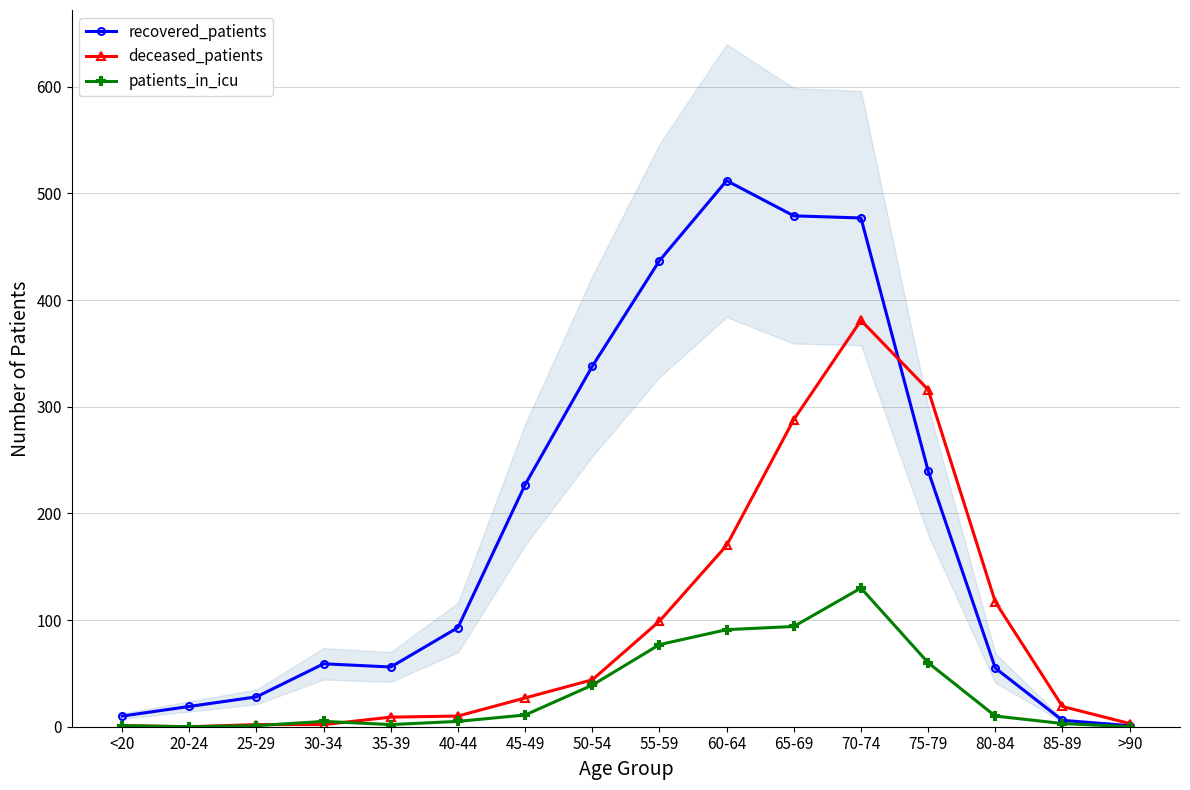

At how many categories does at least one series exceed 388?

4